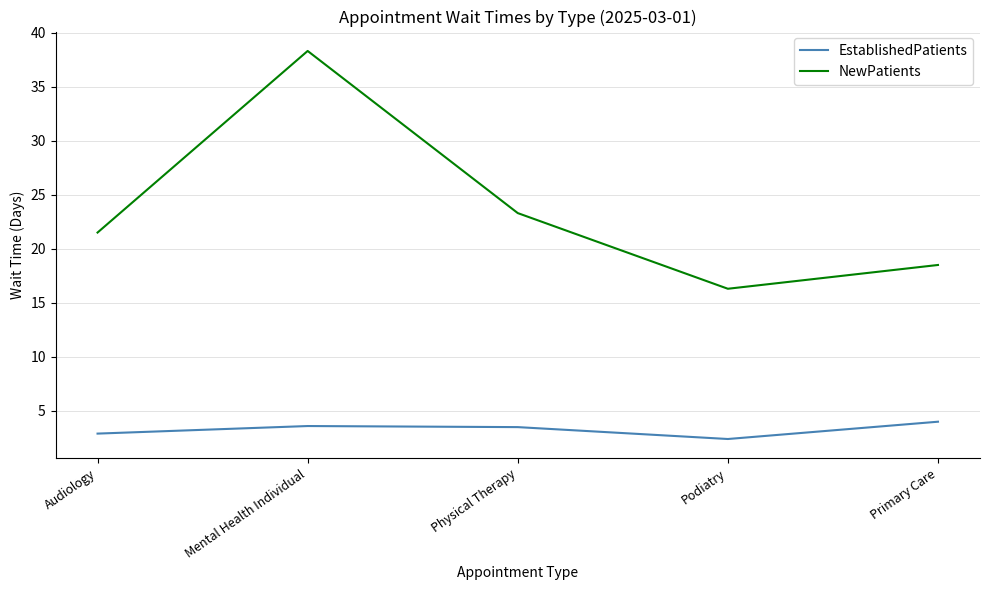

What is the total value across all series at Physical Therapy?

26.8